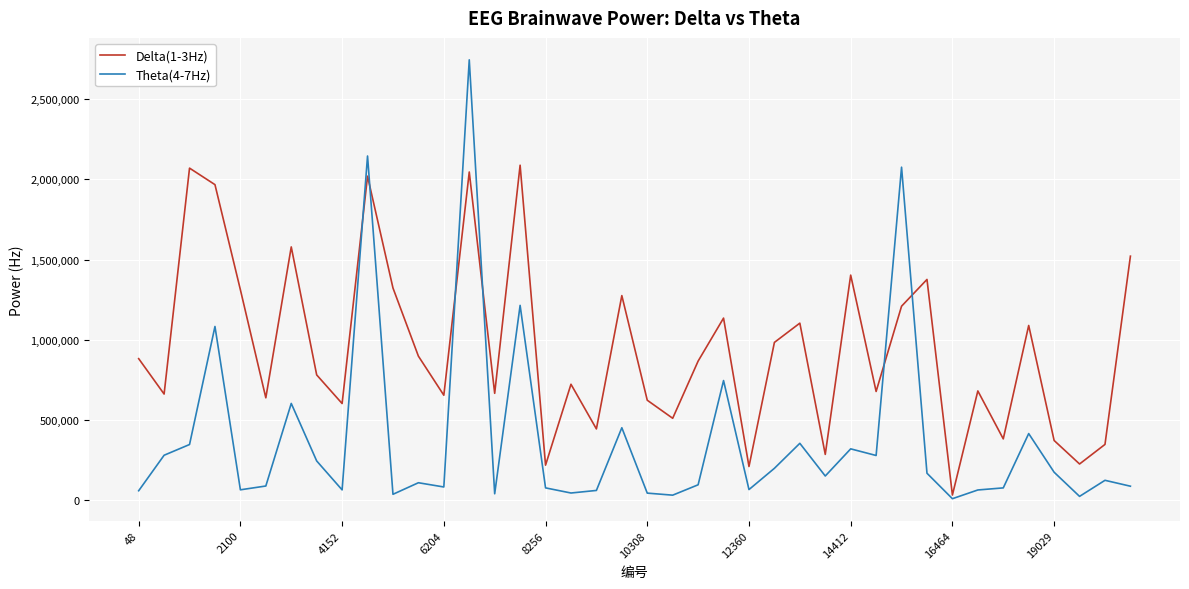

Which series has the largest total across all categories?

Delta(1-3Hz)